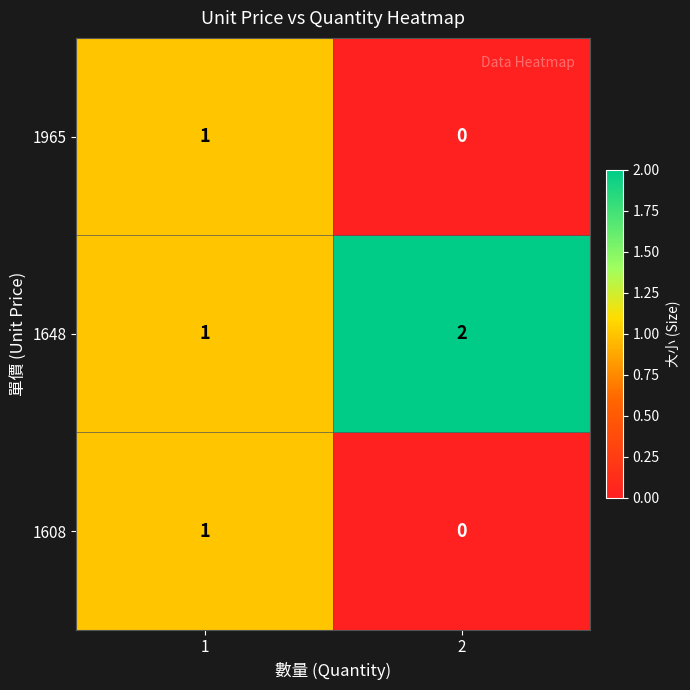

Rank the categories by 1608 value from highest to lowest.

1, 2